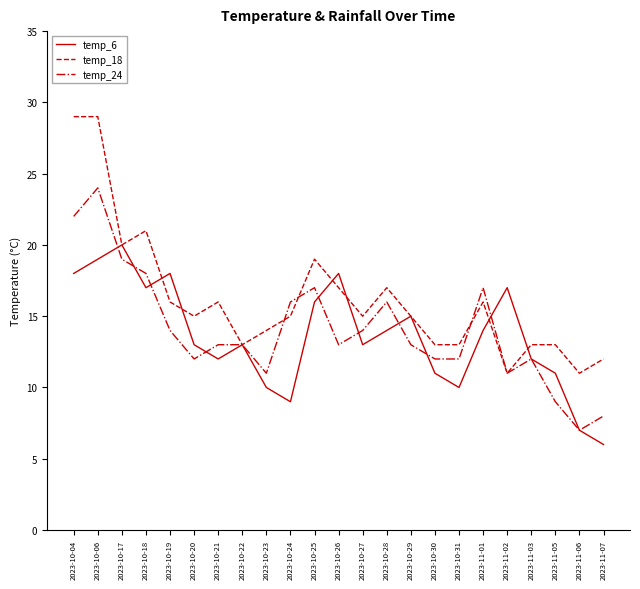

Is this an area chart (filled region under the line)?

No